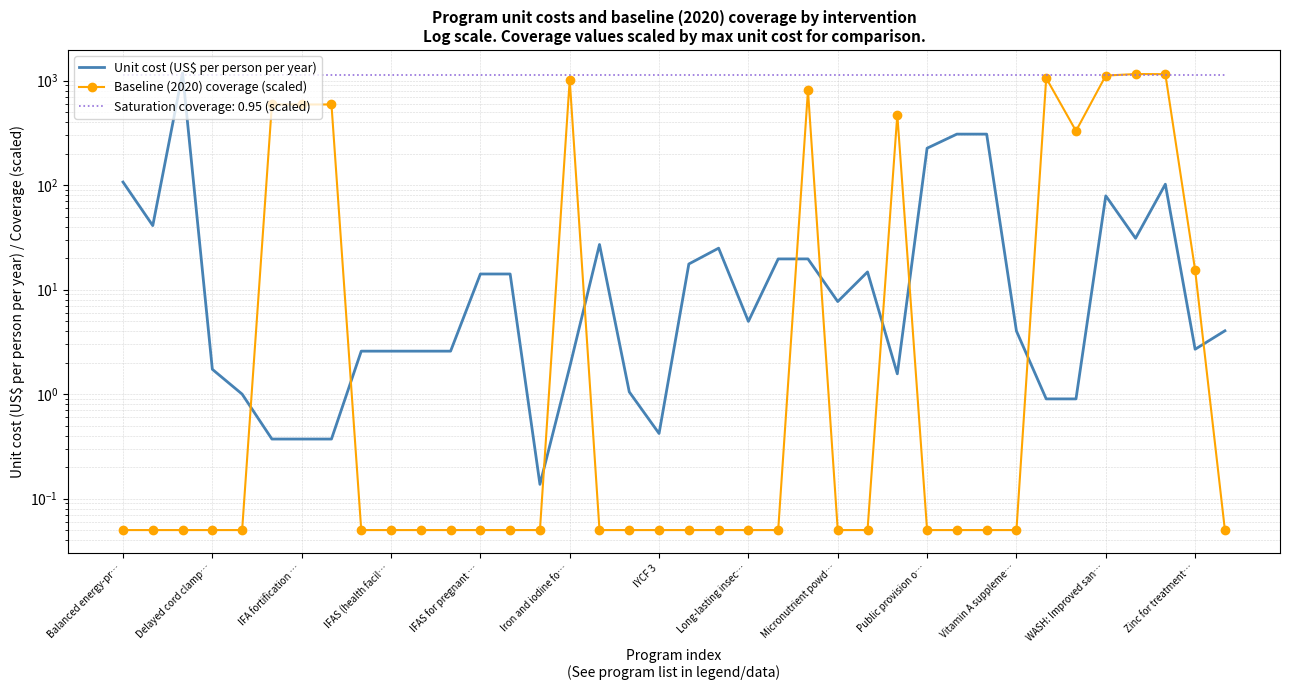

How many values in the Unit cost (US$ per person per year) series exceed 4?

21